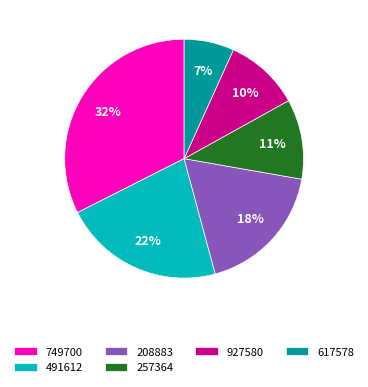

What is the ratio of the value at 749700 to the value at 927580?

3.2